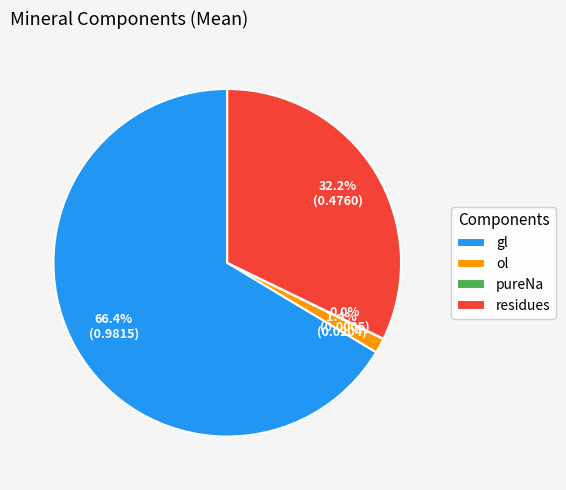

Is there any slice that represents more than half of the pie?

Yes